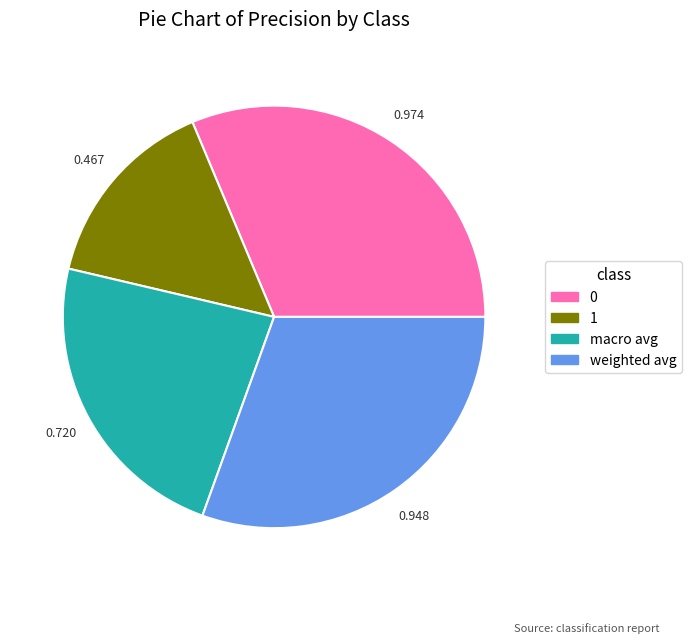

Rank the categories by value from lowest to highest.

1, macro avg, weighted avg, 0